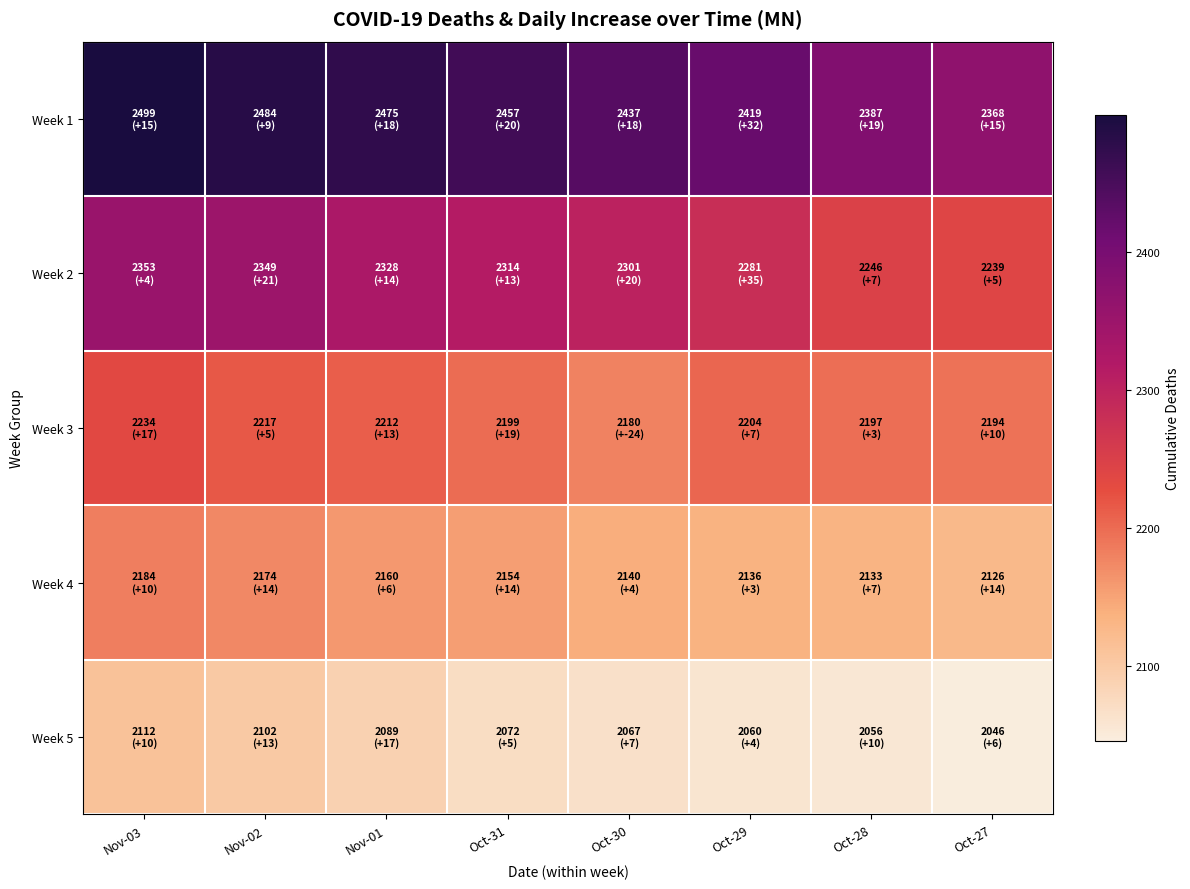

At how many categories does at least one series exceed 2335?

8